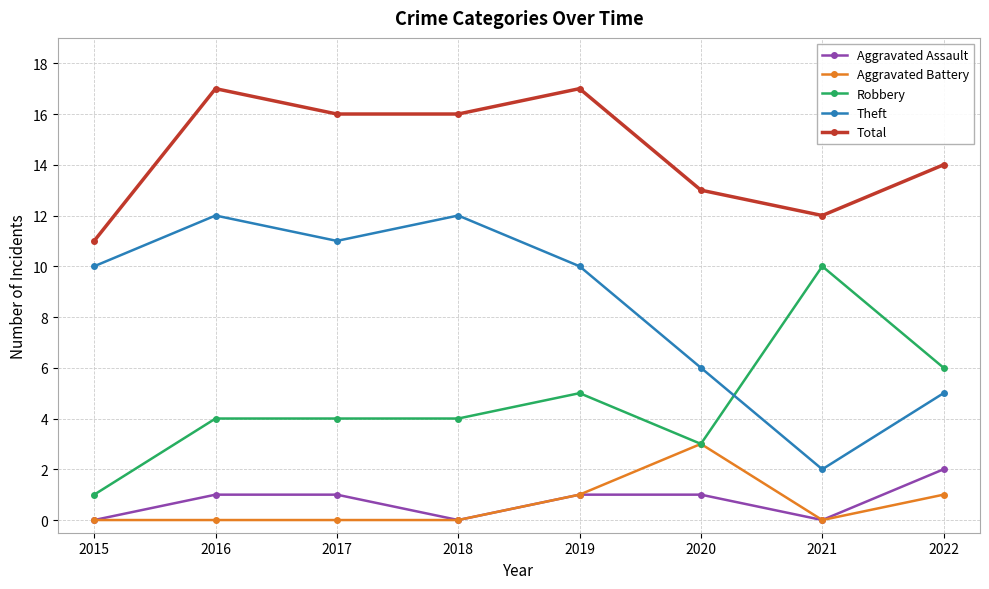

Reading left to right, what are all the values shown in this chart?

Aggravated Assault: 2015=0	2016=1	2017=1	2018=0	2019=1	2020=1	2021=0	2022=2
Aggravated Battery: 2015=0	2016=0	2017=0	2018=0	2019=1	2020=3	2021=0	2022=1
Robbery: 2015=1	2016=4	2017=4	2018=4	2019=5	2020=3	2021=10	2022=6
Theft: 2015=10	2016=12	2017=11	2018=12	2019=10	2020=6	2021=2	2022=5
Total: 2015=11	2016=17	2017=16	2018=16	2019=17	2020=13	2021=12	2022=14